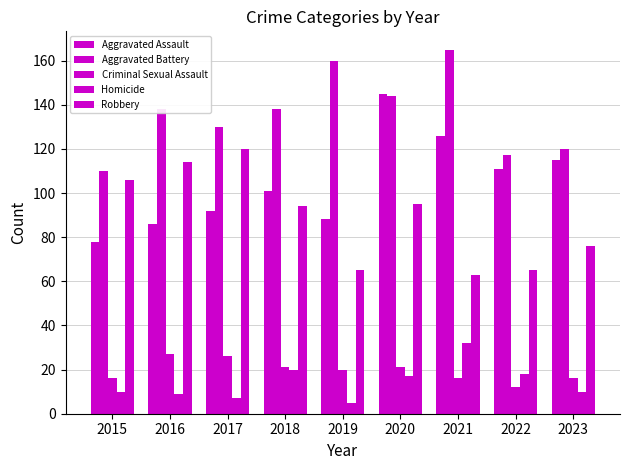

Which series changed the most between 2018 and 2022?

Robbery